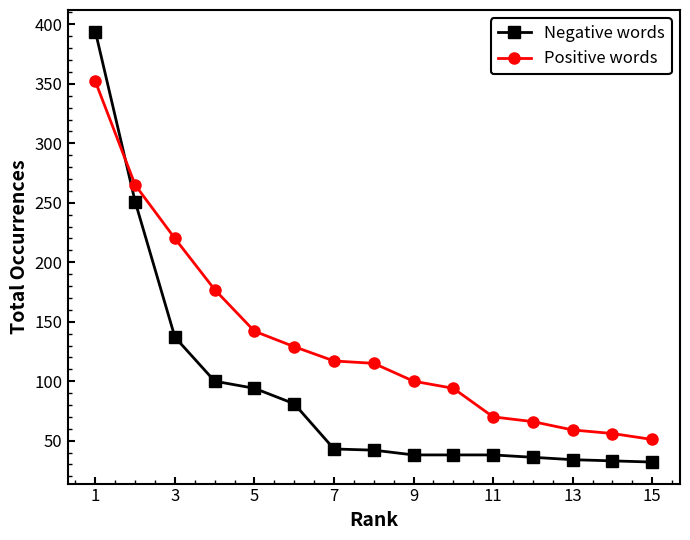

What is the smallest value displayed?

32